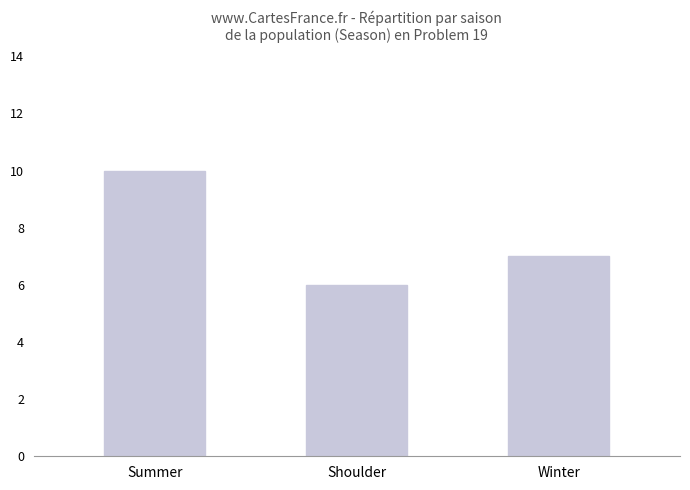

What is the difference between the maximum and minimum values?

4